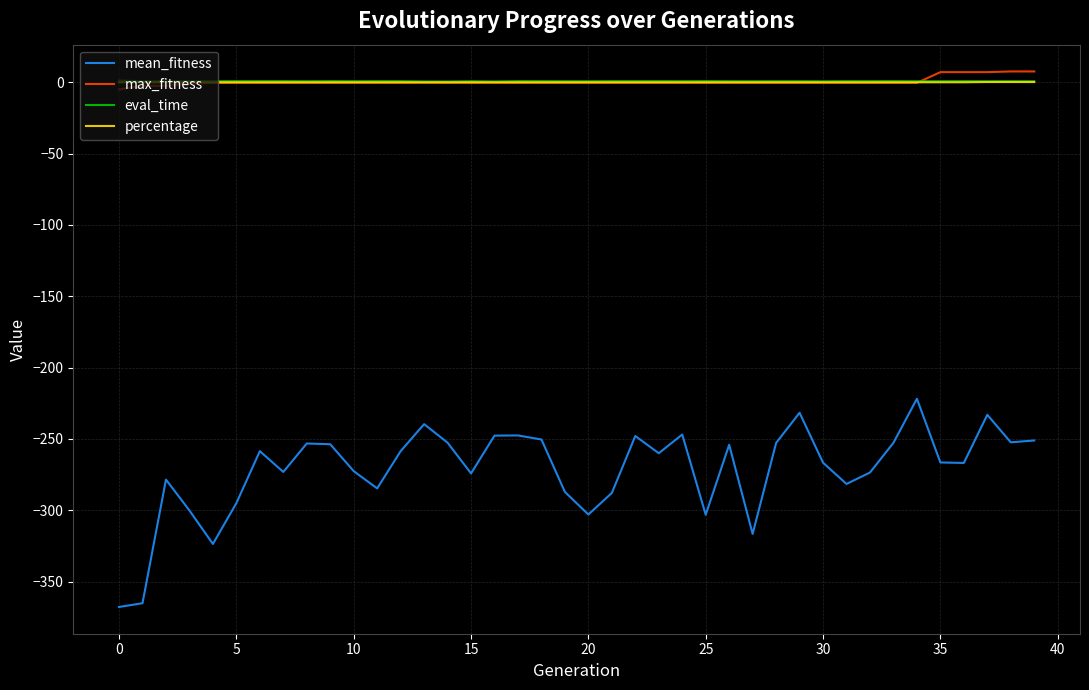

True or false: percentage and mean_fitness cross at least once.

False